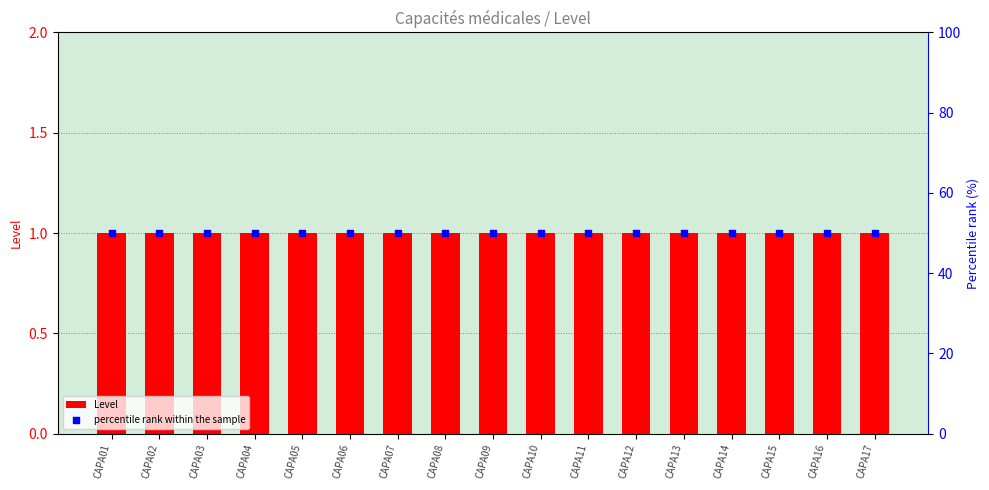

Which series has the largest Y range (max minus min)?

Level